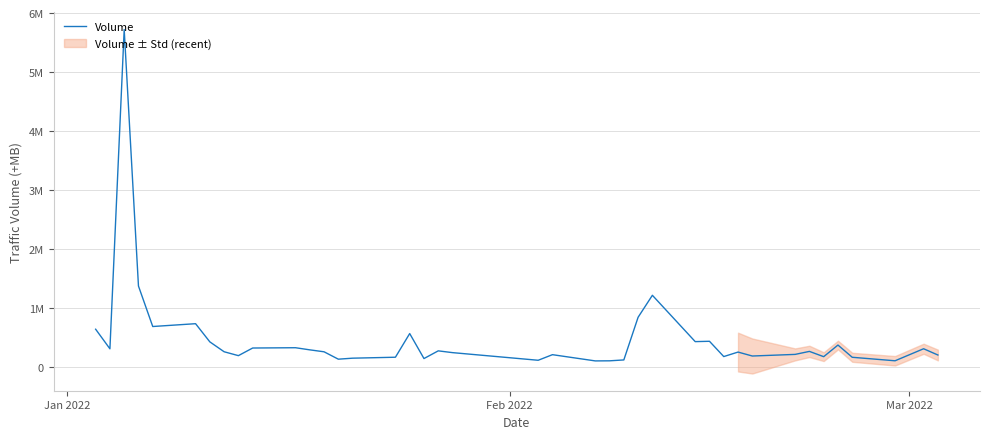

True or false: the data shows 322501 at 19.

False